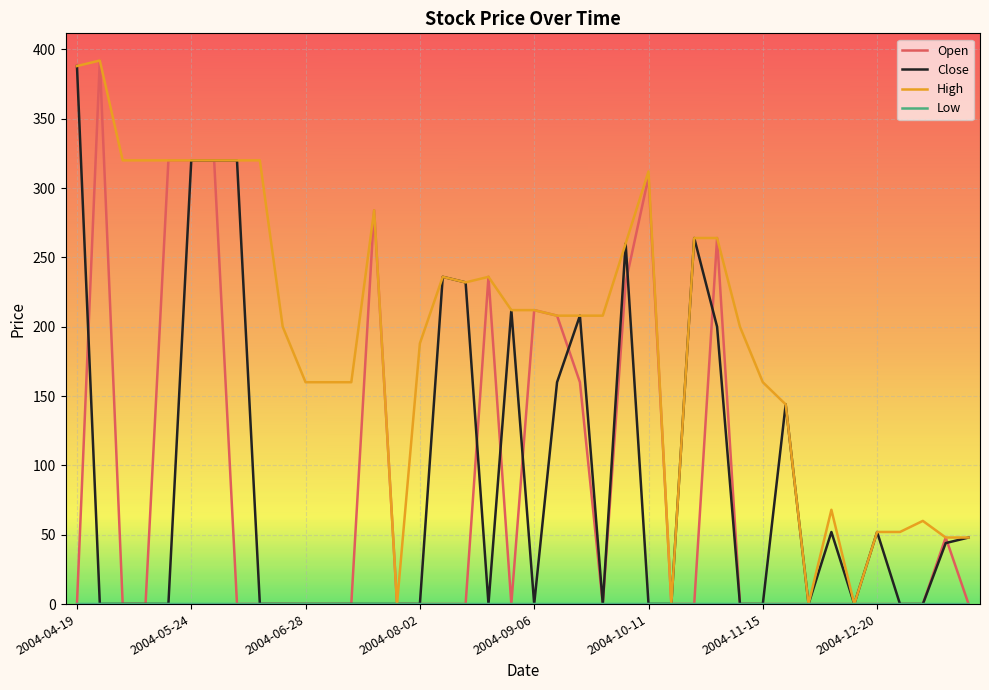

Which series has the largest total across all categories?

High